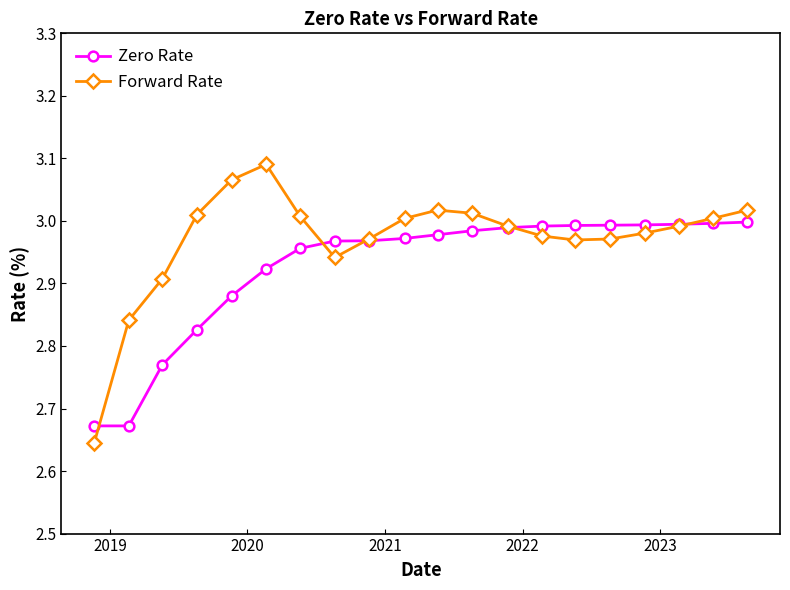

Which series has the largest total across all categories?

Forward Rate